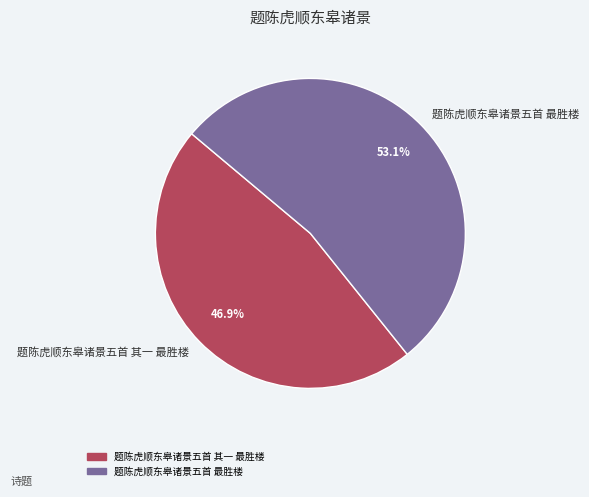

True or false: 题陈虎顺东皋诸景五首 最胜楼 accounts for 40% of the total.

False